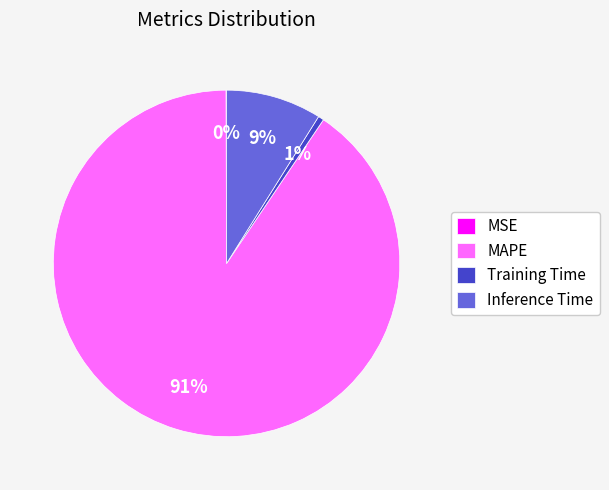

Is the sum of MAPE and Inference Time greater than half?

Yes